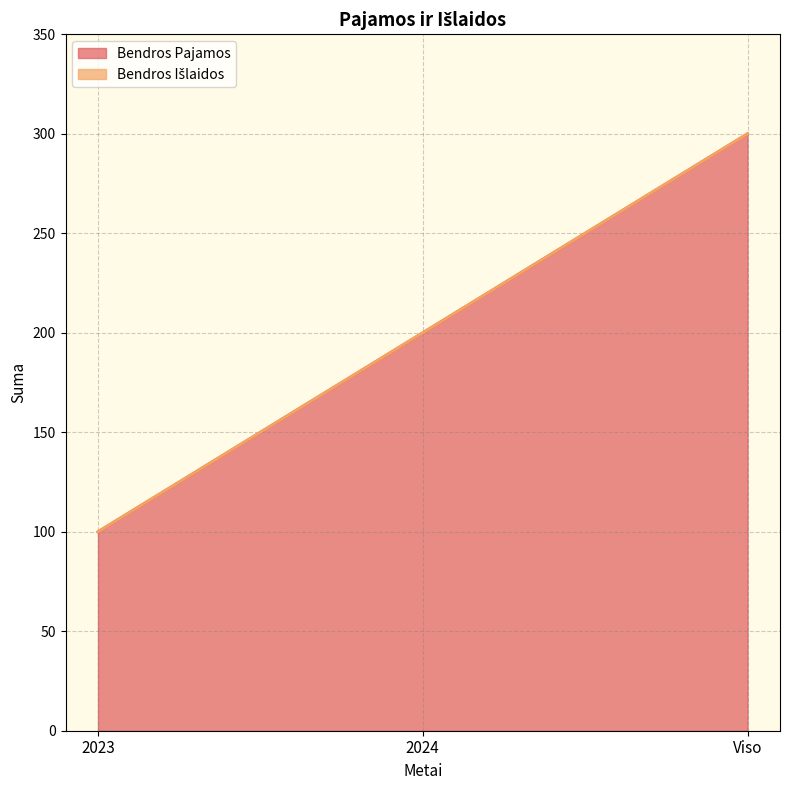

Where is the data nearest to the value 200?

2024